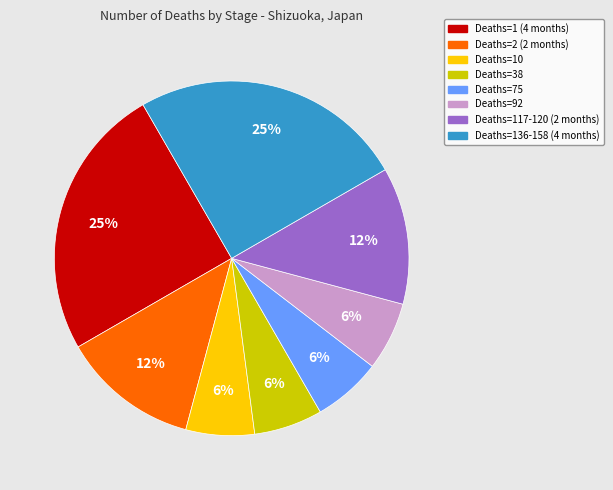

The Deaths=117-120 (2 months) slice represents 2% of the pie. True or false?

False